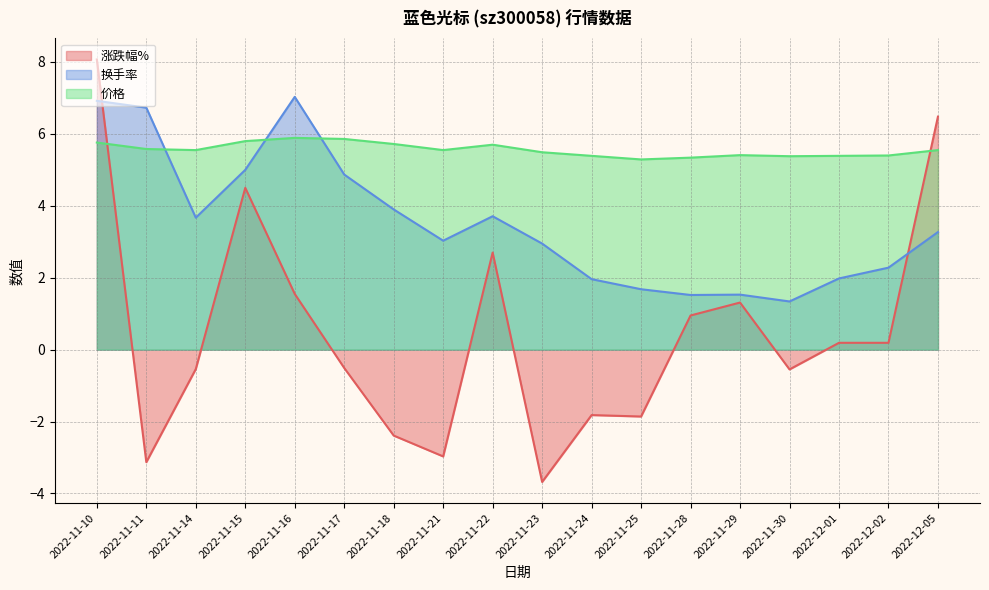

At which category is the sum across all series the highest?

2022-11-10